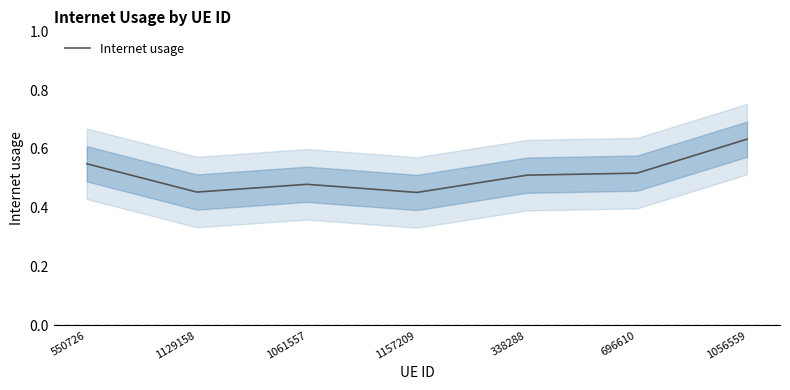

How many interior local peaks (higher than both neighbors) does the data have?

1